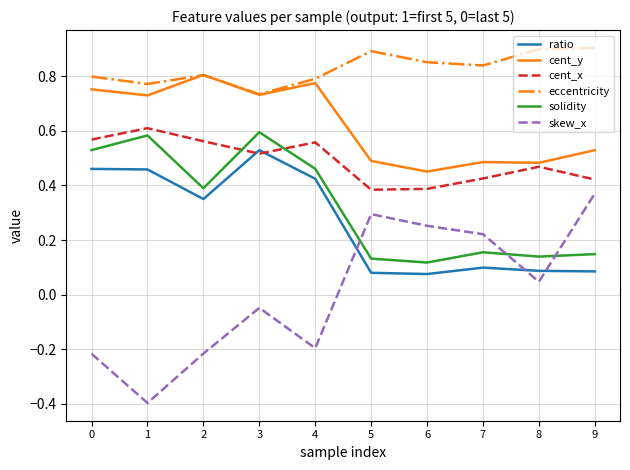

True or false: cent_y and ratio intersect in this chart.

False